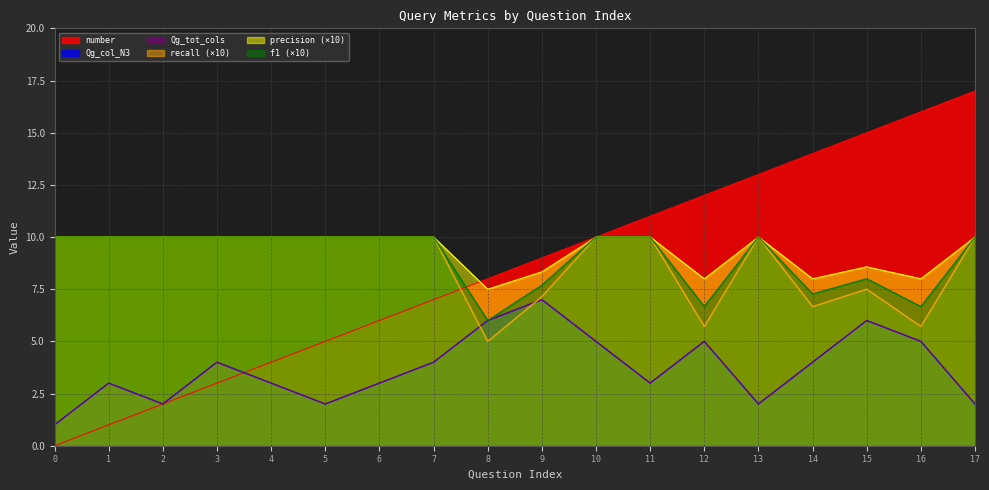

The value of precision at 13 is 6.3. True or false?

False